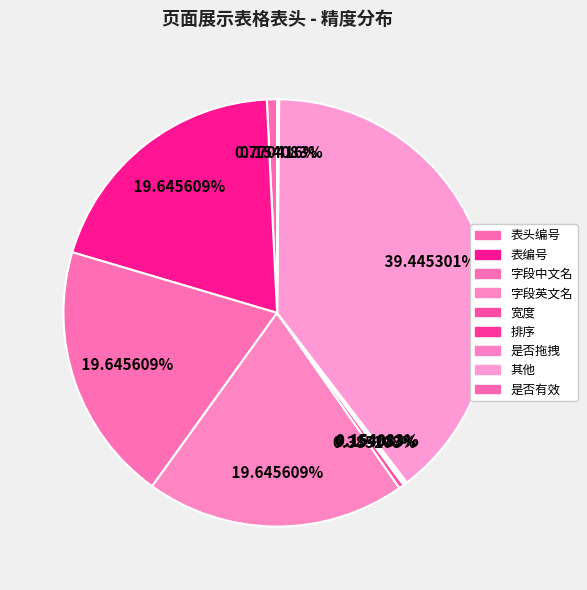

Rank the categories by value from lowest to highest.

排序, 是否拖拽, 是否有效, 宽度, 表头编号, 表编号, 字段中文名, 字段英文名, 其他